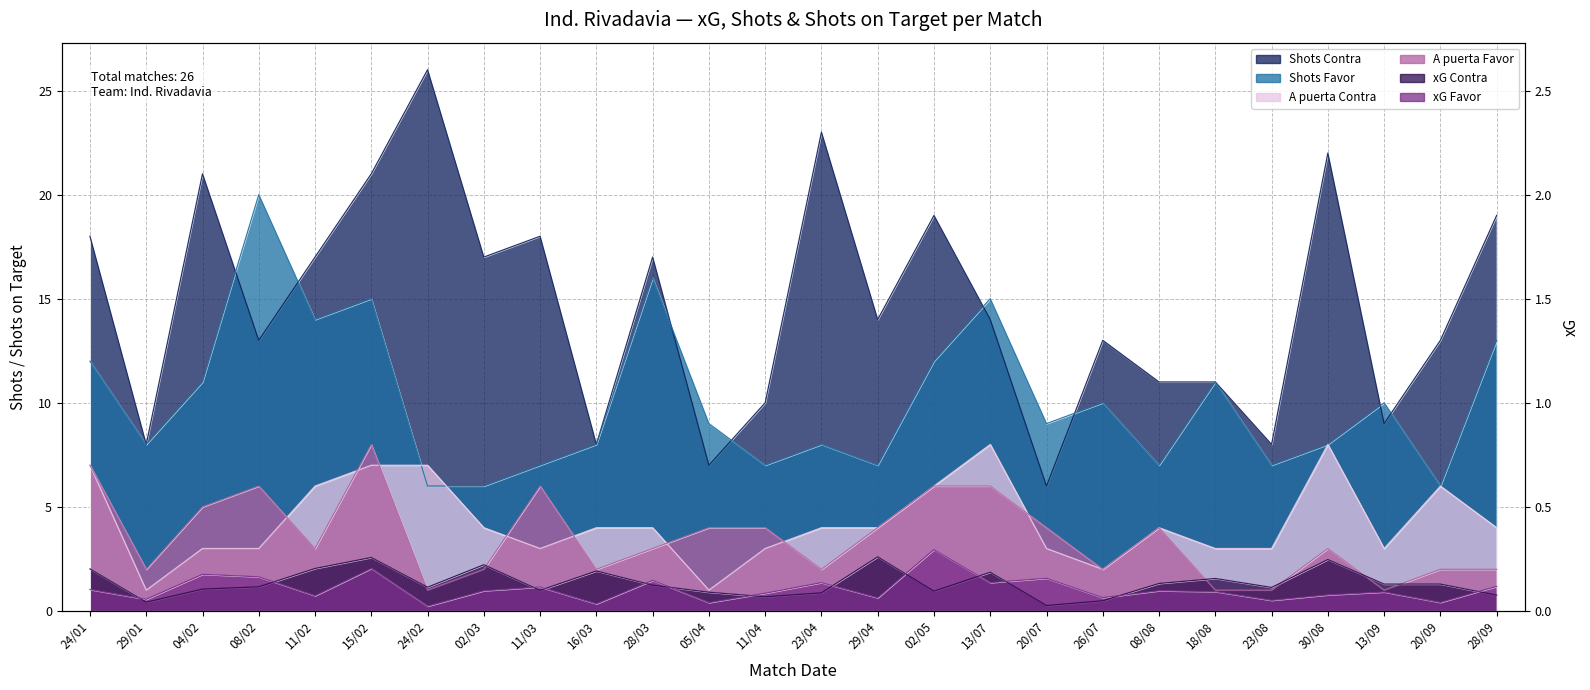

How many intersections are there between Shots Favor and A puerta Contra?

2